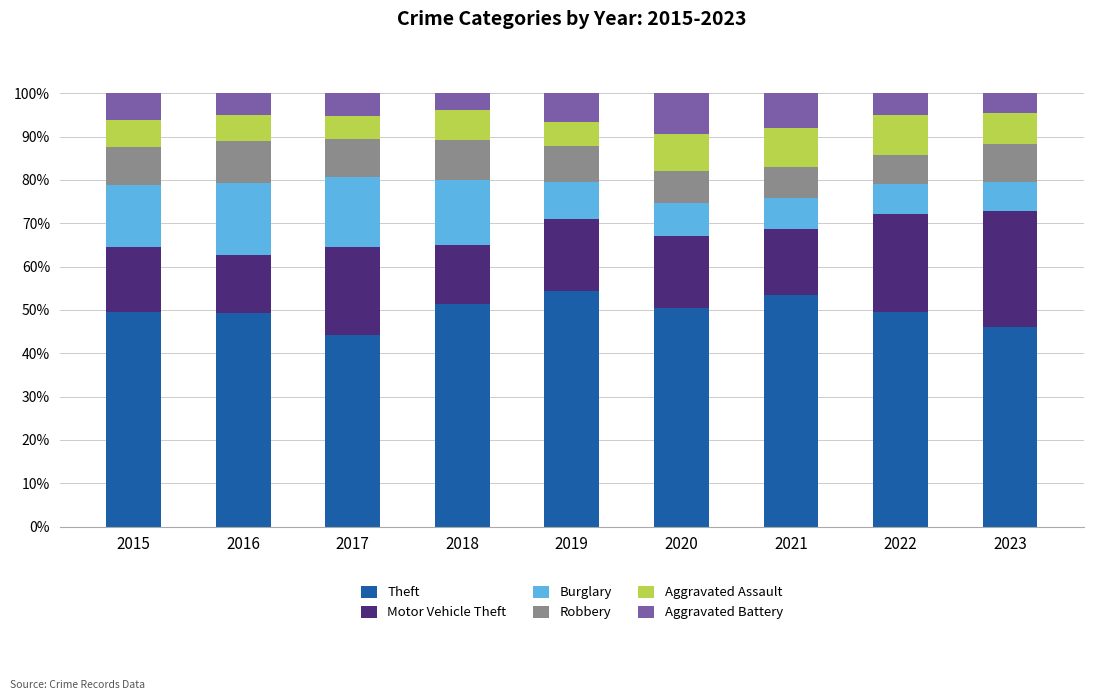

The value of Theft at 2016 is 68.2. True or false?

False